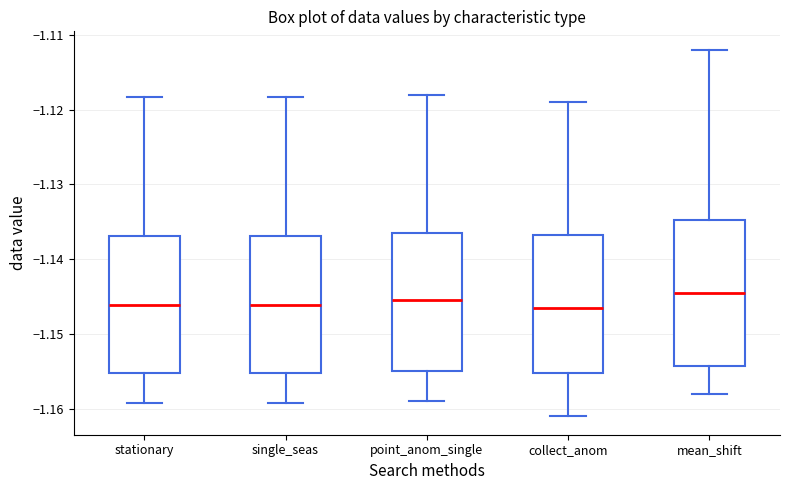

Reading left to right, transcribe this box plot: for each box, give where its median line is, the range the box spans, and where its two whiskers end, as read against the y-axis. The values are not printed on the chart, so give them approximately, as read against the axis.

stationary: median -1.146, box -1.155 to -1.137, whiskers -1.159 to -1.118
single_seas: median -1.146, box -1.155 to -1.137, whiskers -1.159 to -1.118
point_anom_single: median -1.145, box -1.155 to -1.136, whiskers -1.159 to -1.118
collect_anom: median -1.146, box -1.155 to -1.137, whiskers -1.161 to -1.119
mean_shift: median -1.144, box -1.154 to -1.135, whiskers -1.158 to -1.112